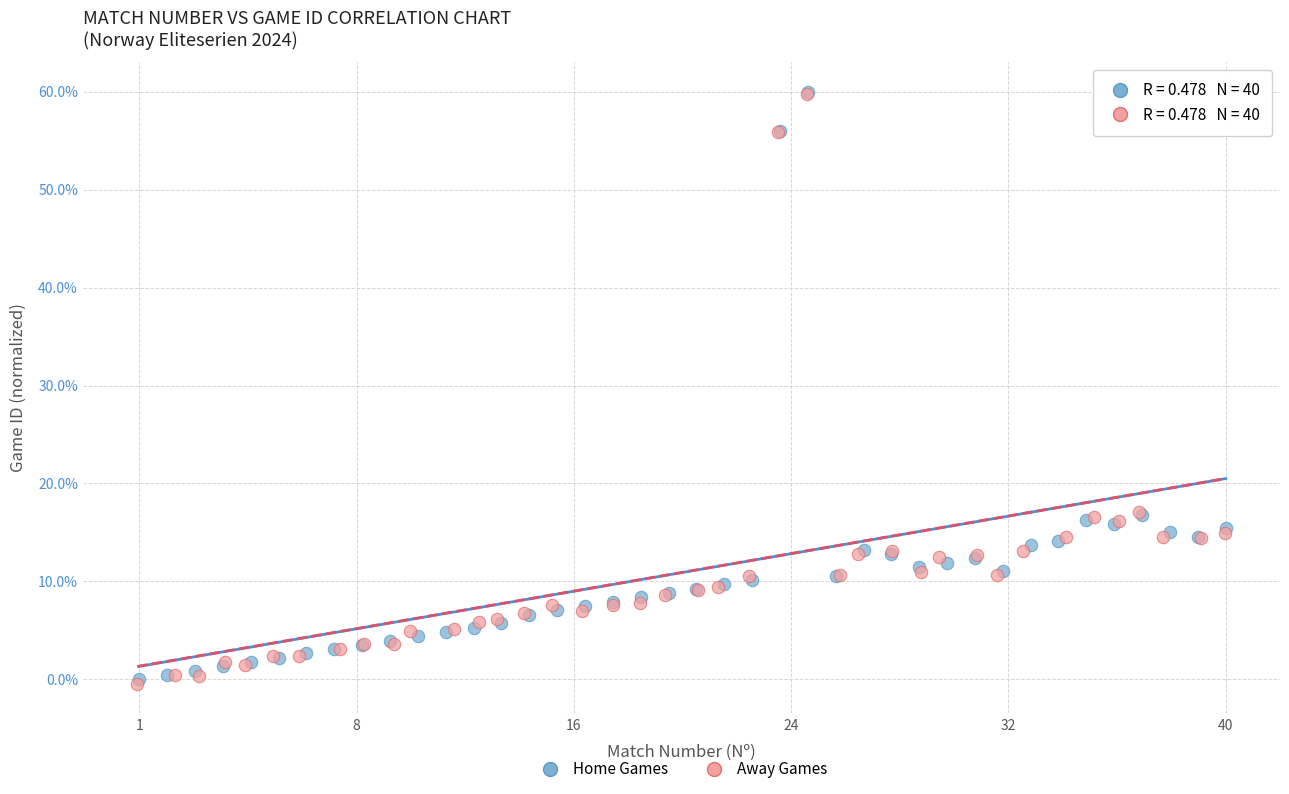

What are all the series names shown in the legend?

Home Games, Away Games